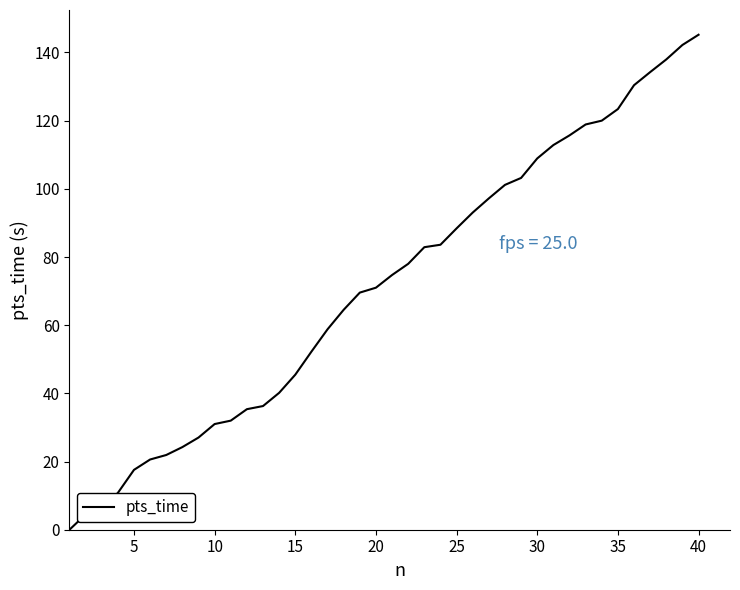

What is the maximum value shown in the chart?

145.2